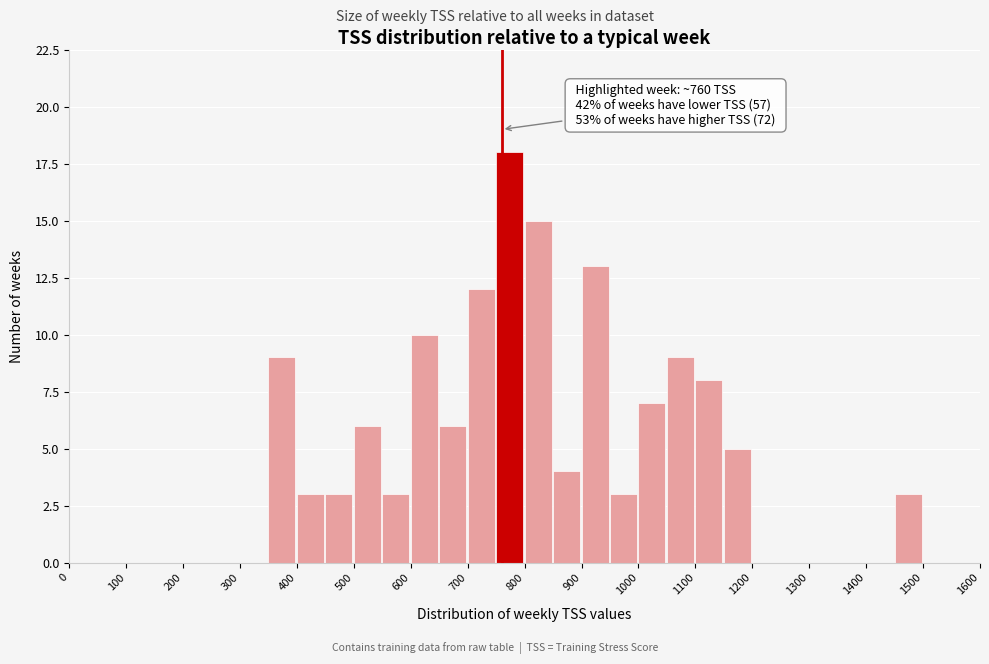

Over which range of the x-axis is the bar tallest?

750 to 800